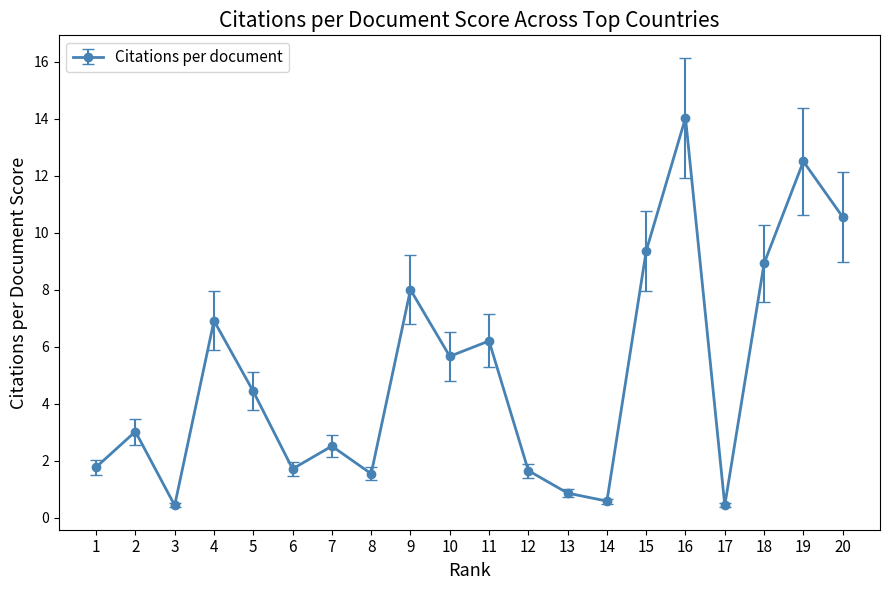

How many data points are less than 4?

10